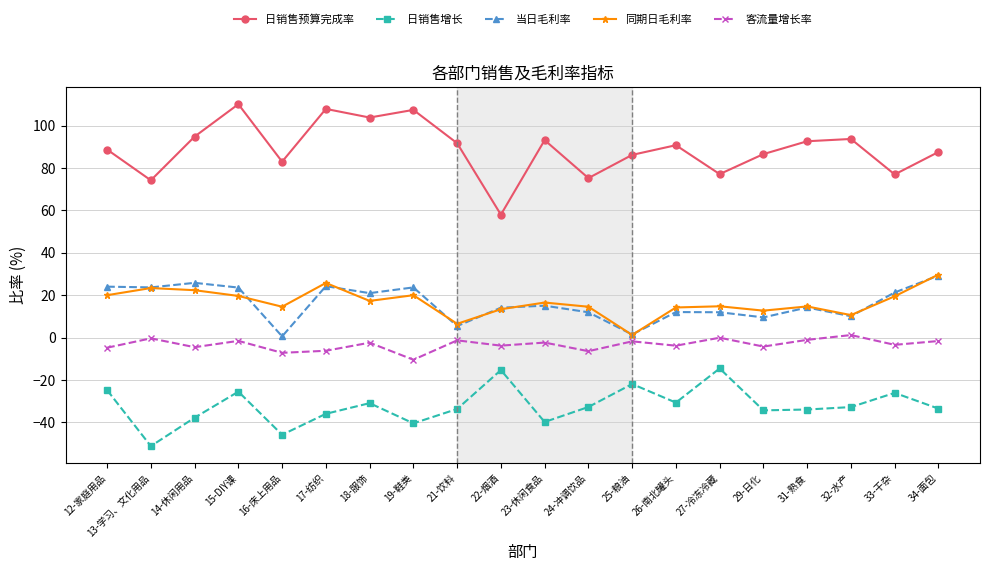

Does the chart display data point markers on the line(s)?

Yes